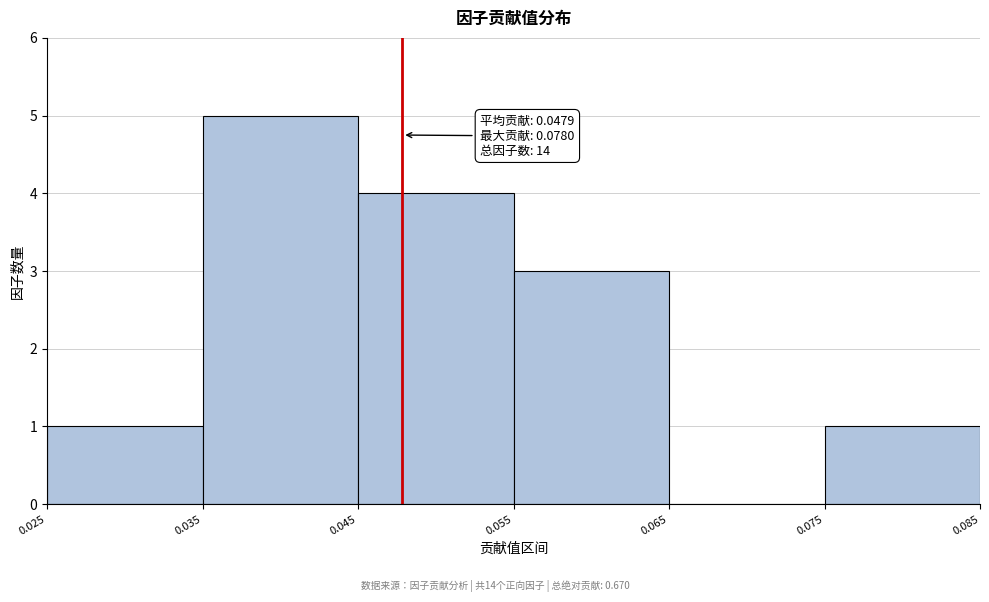

Over which range of the x-axis is the bar tallest?

0.035 to 0.045